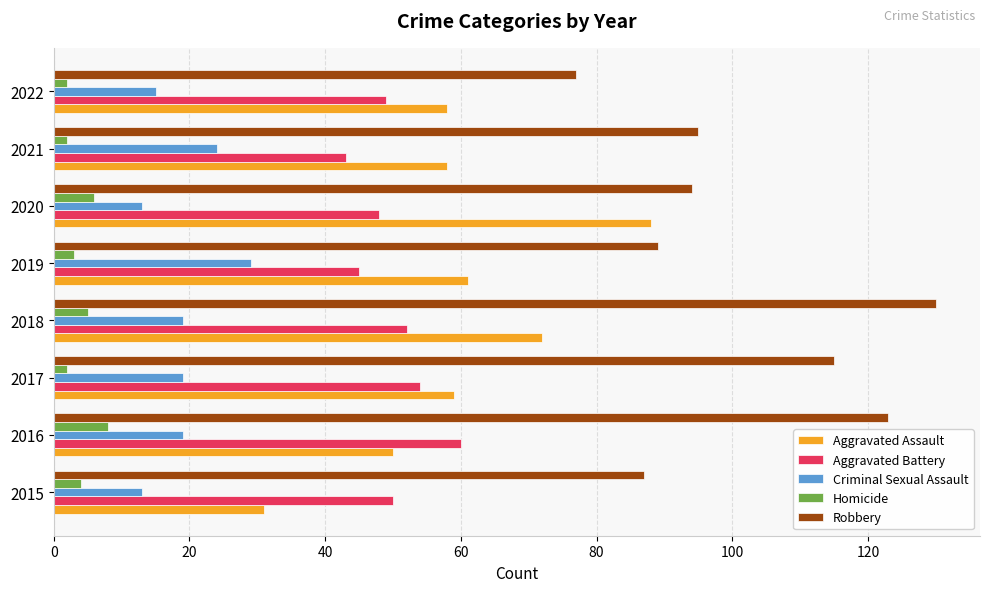

What is the spread (max minus min) of values at 2020?

88